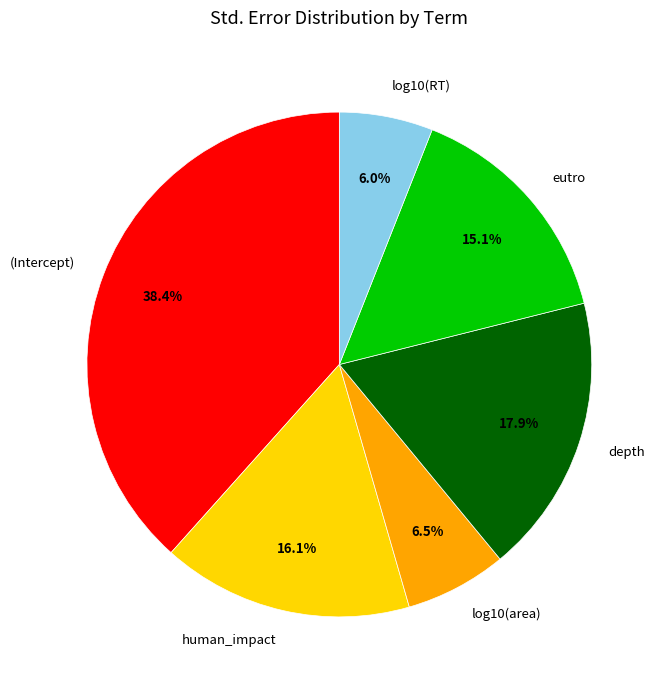

To the nearest percent, what is the average slice percentage?

17%